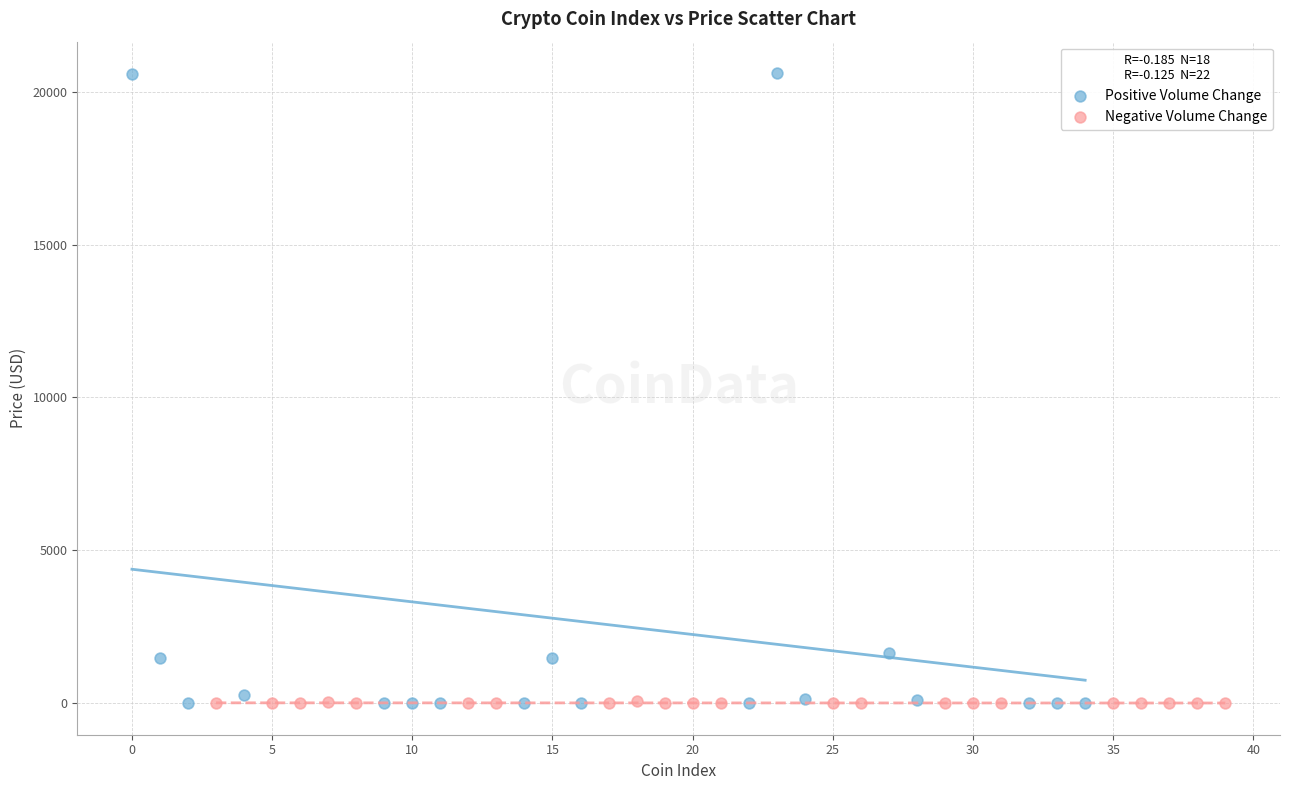

Which series reaches the maximum Y coordinate?

Positive Volume Change